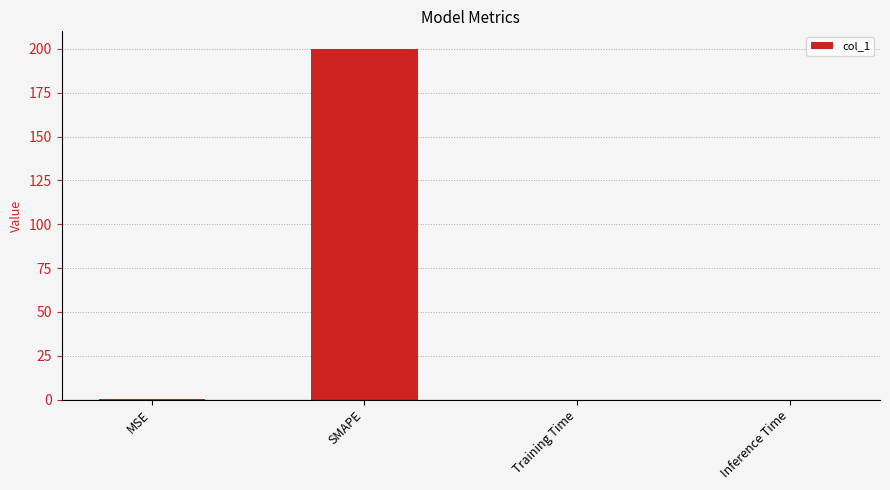

What is the difference between the values at MSE and Inference Time?

0.1